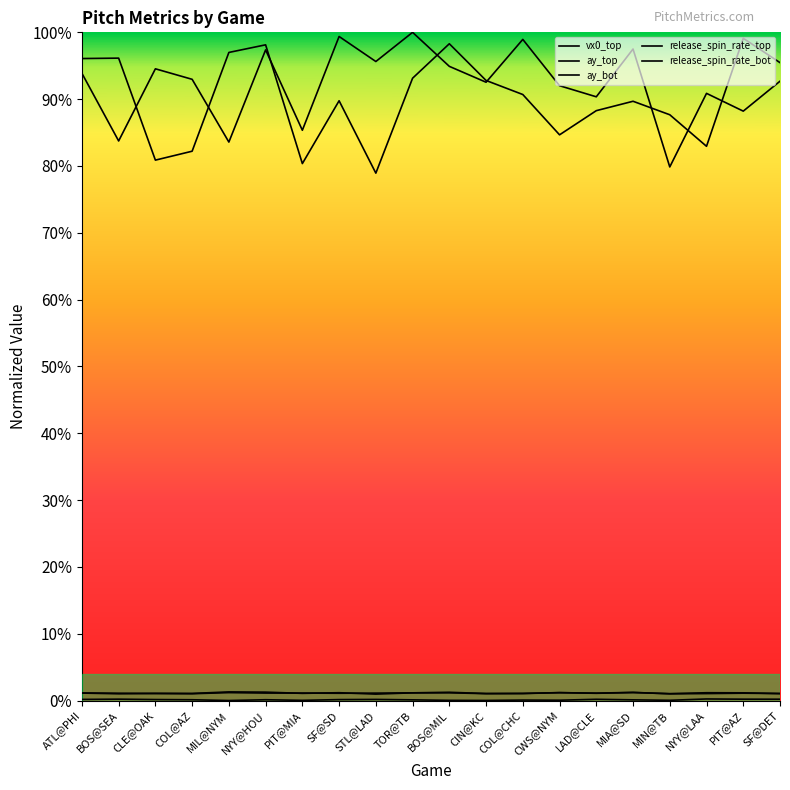

Count the number of data series in this chart.

5